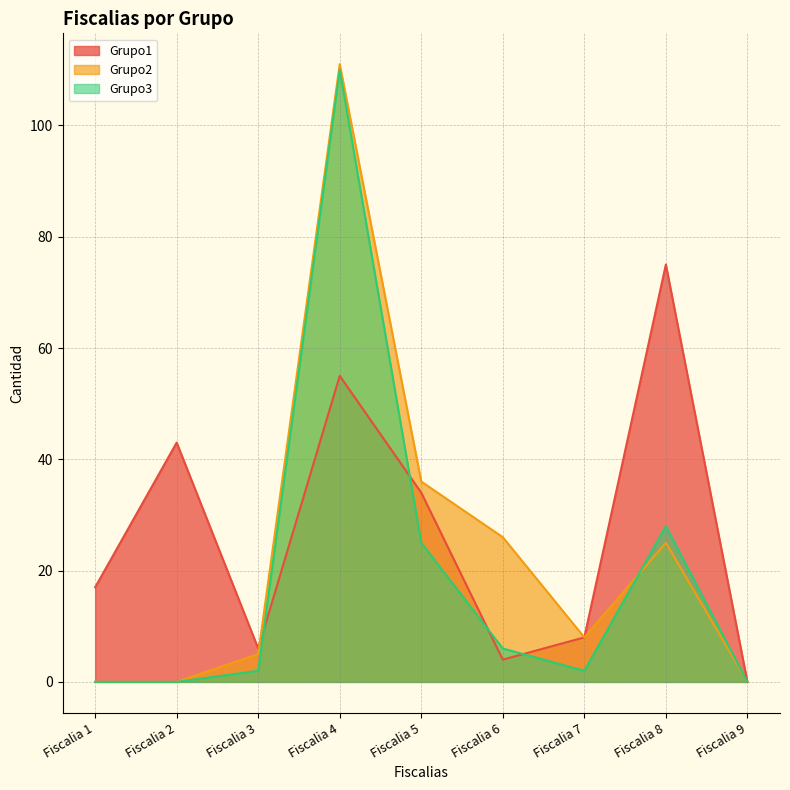

Which series has the largest range (max minus min)?

Grupo2